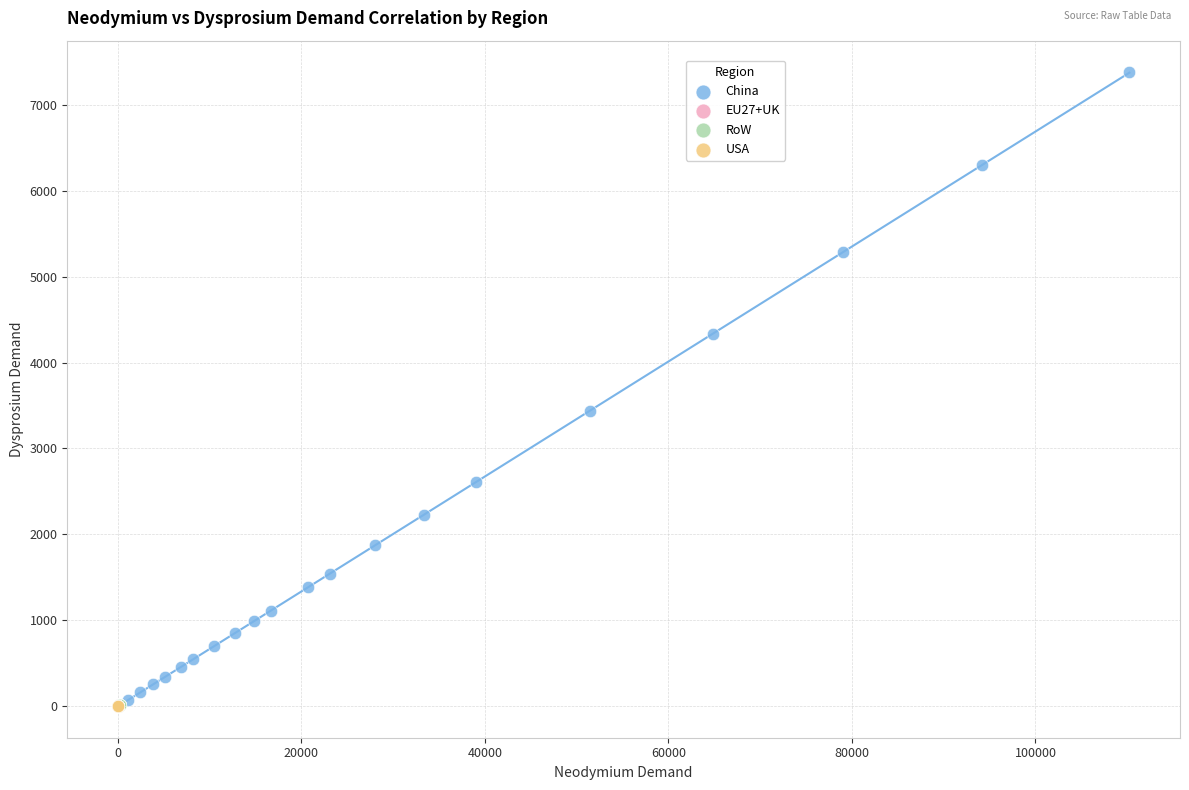

Which series contains the highest Y value?

China